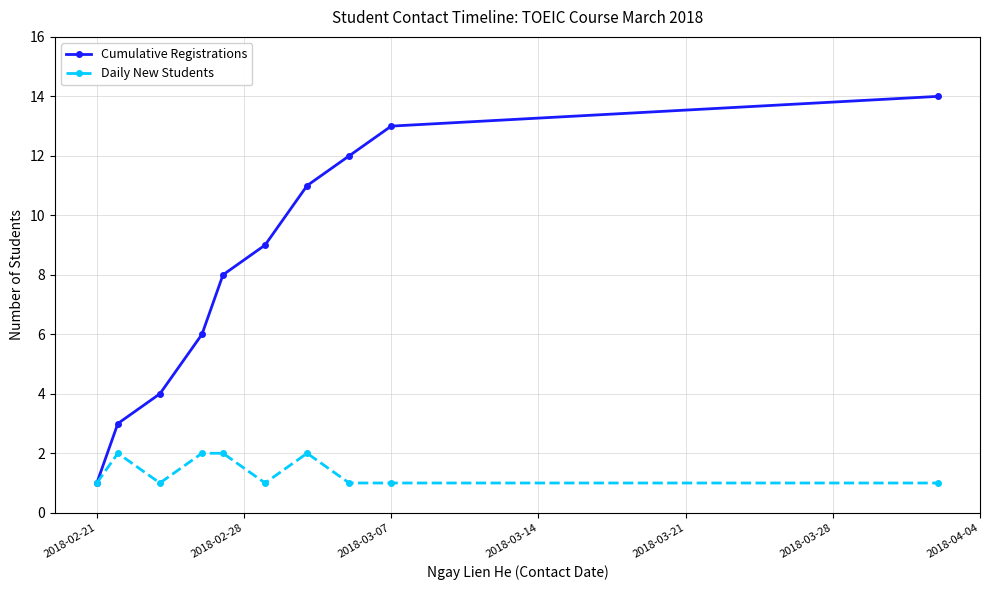

List the series in order of their overall mean, highest first.

Cumulative Registrations, Daily New Students